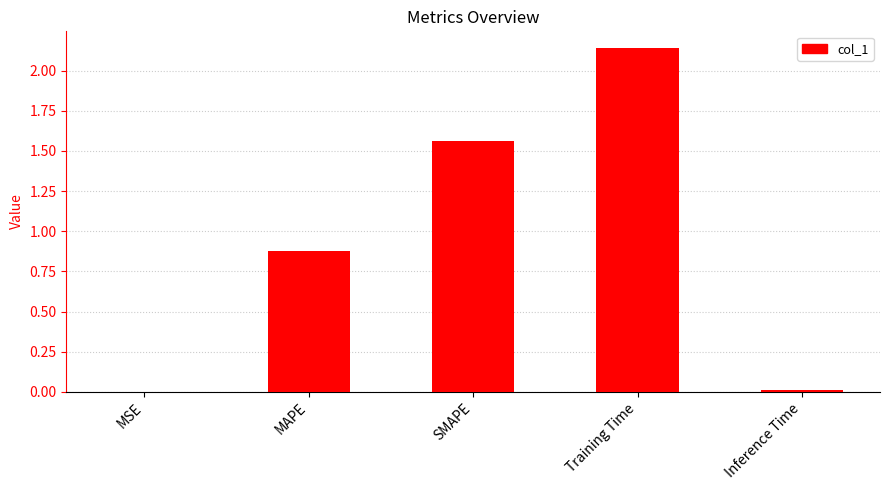

Are the bars grouped side by side (vs. stacked)?

No